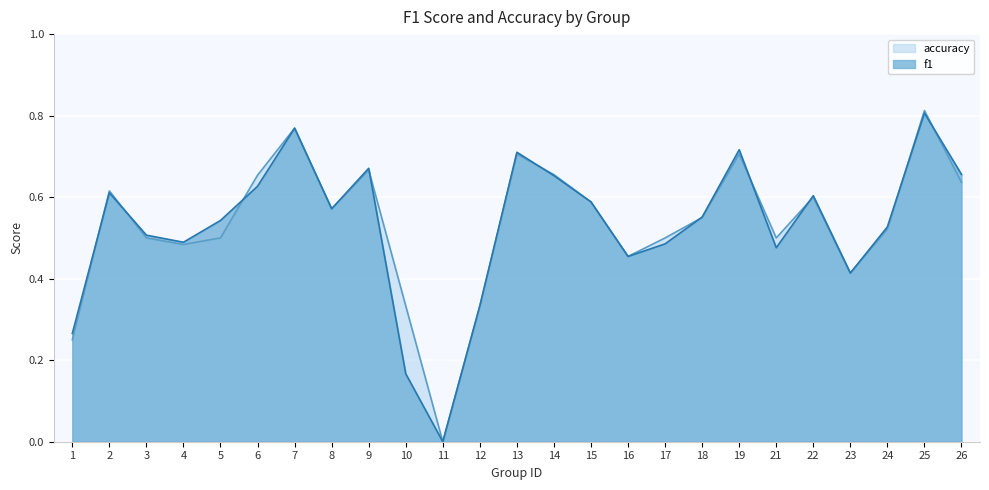

Which series has the largest total across all categories?

accuracy